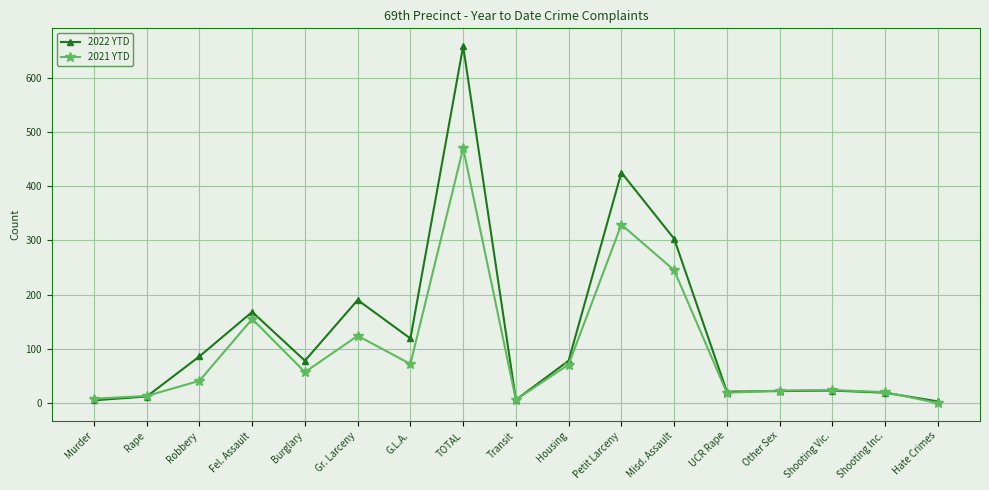

Count the number of categories in the chart.

17